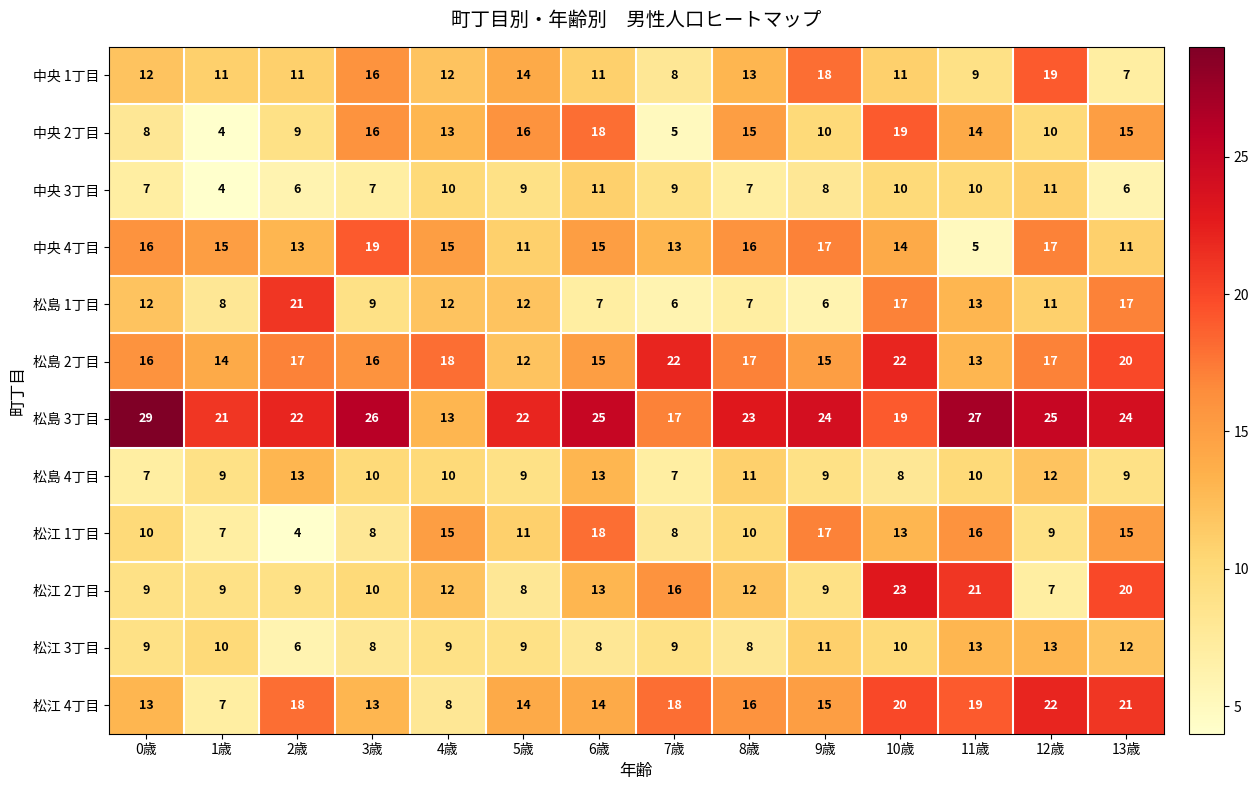

Which category has the highest value across all series?

0歳